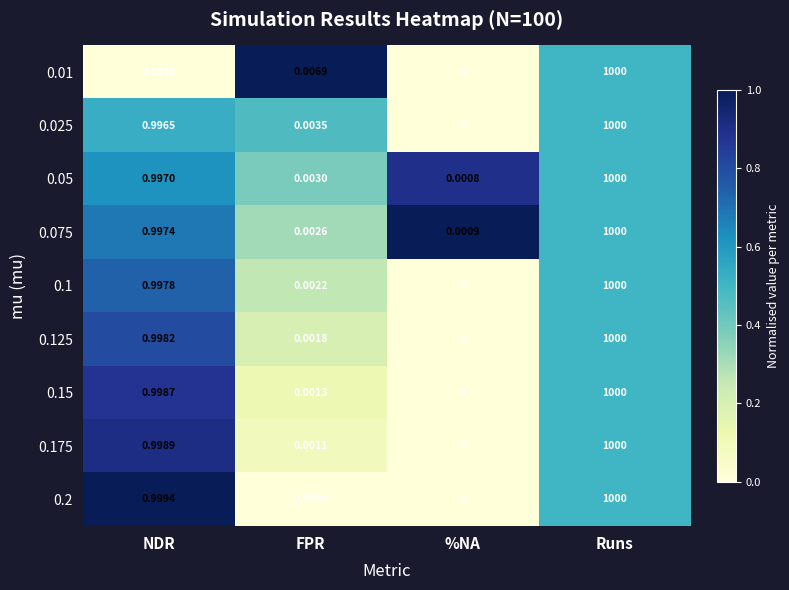

Which category has the lowest value in the 0.125 series?

%NA